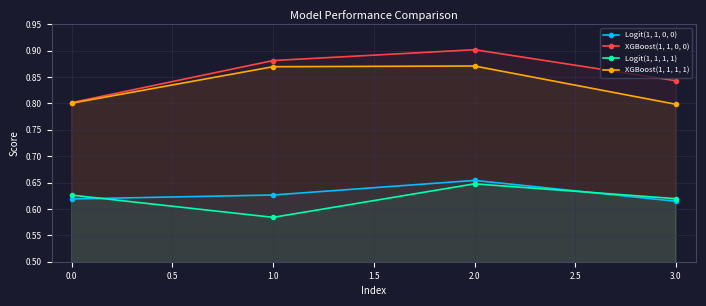

What is the label of the 3rd point from the left?

2.0